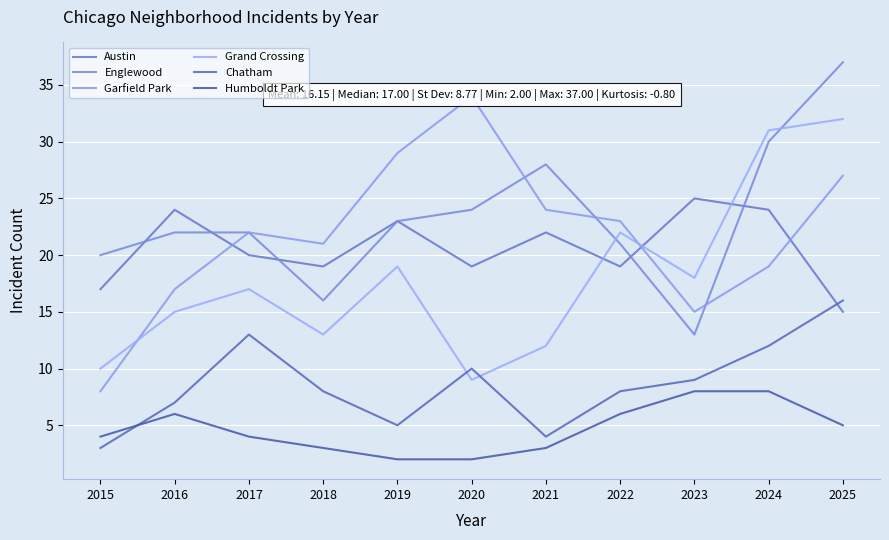

Which series has the largest range (max minus min)?

Garfield Park